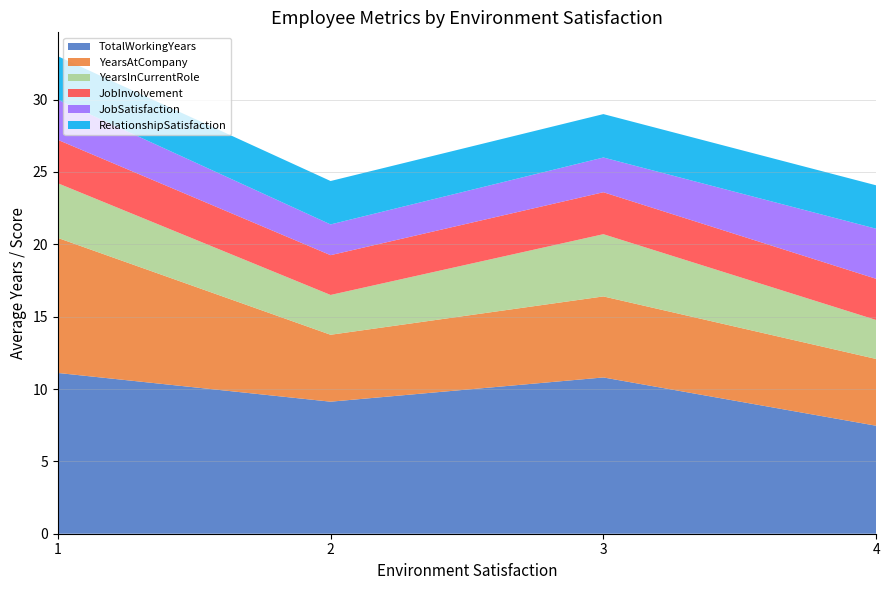

What is the minimum value for TotalWorkingYears?

7.5